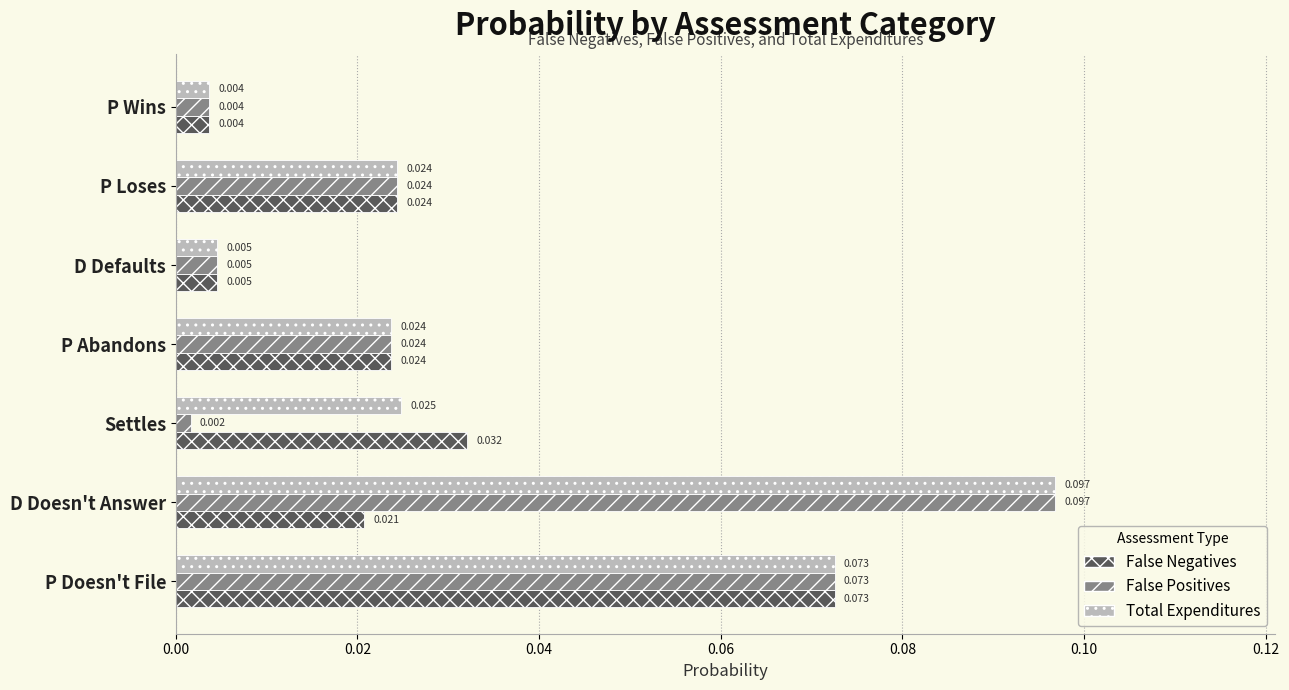

Rank the series by their average value, from highest to lowest.

Total Expenditures, False Positives, False Negatives